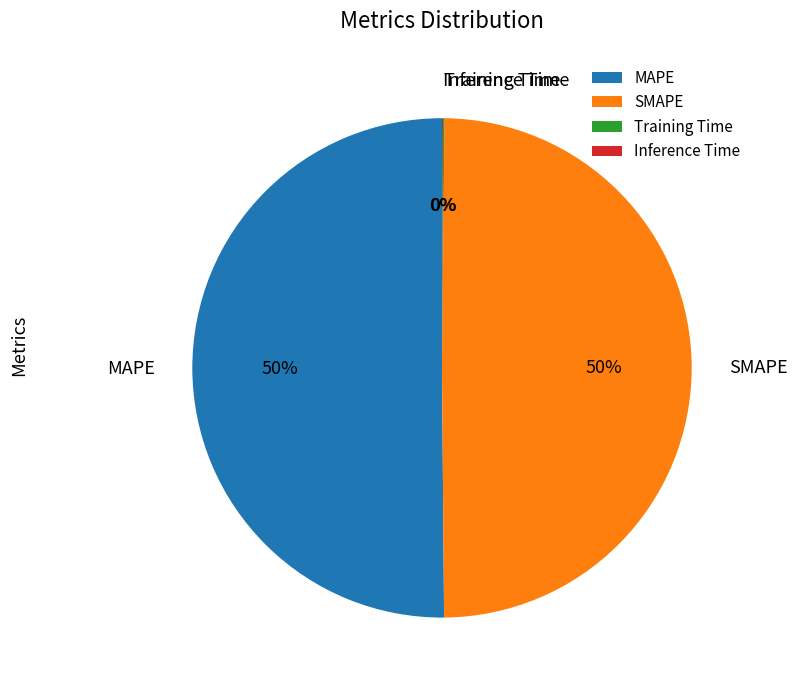

To the nearest percent, what is the difference between the largest and smallest slice percentages?

50%